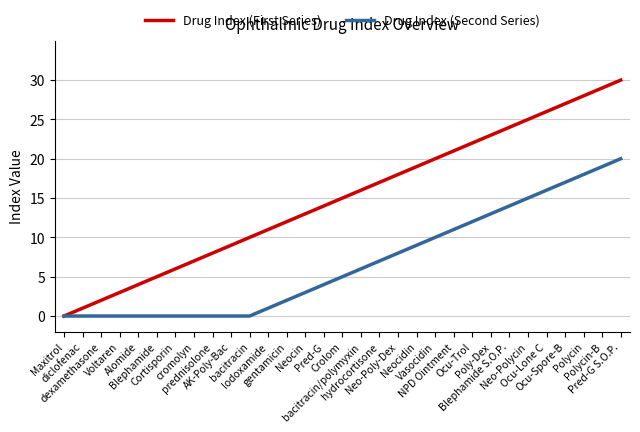

List the series in order of their overall mean, lowest first.

Drug Index (Second Series), Drug Index (First Series)